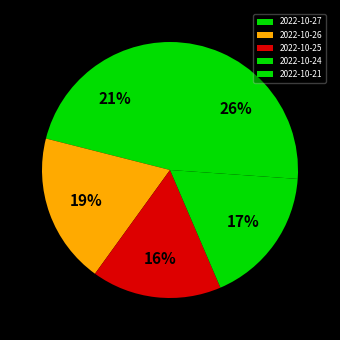

To the nearest percent, what is the average slice percentage?

20%